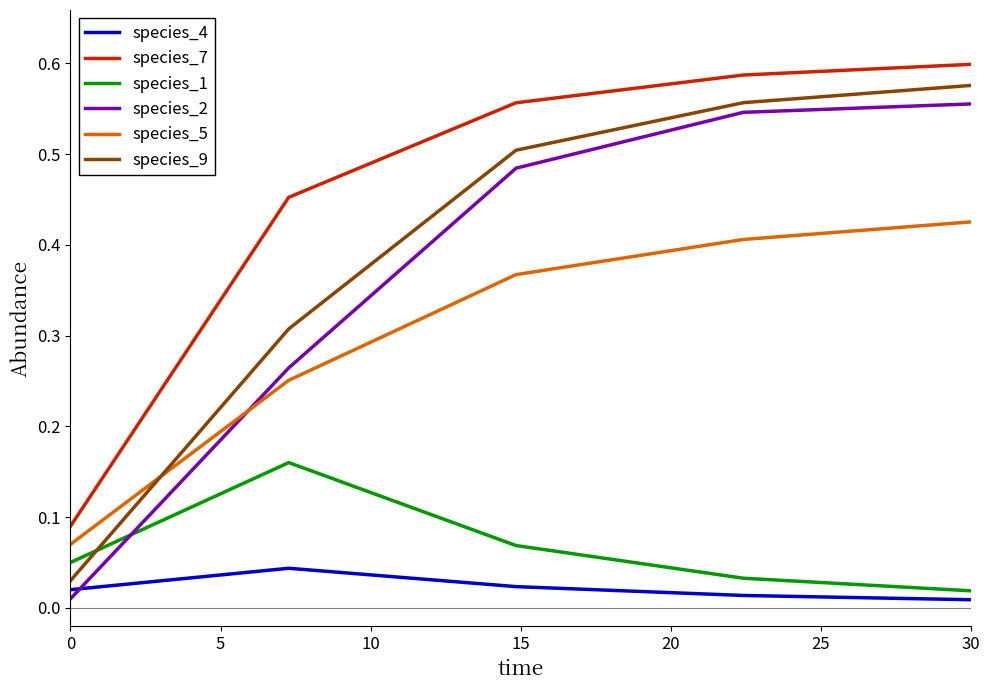

True or false: species_5 and species_4 cross at least once.

False